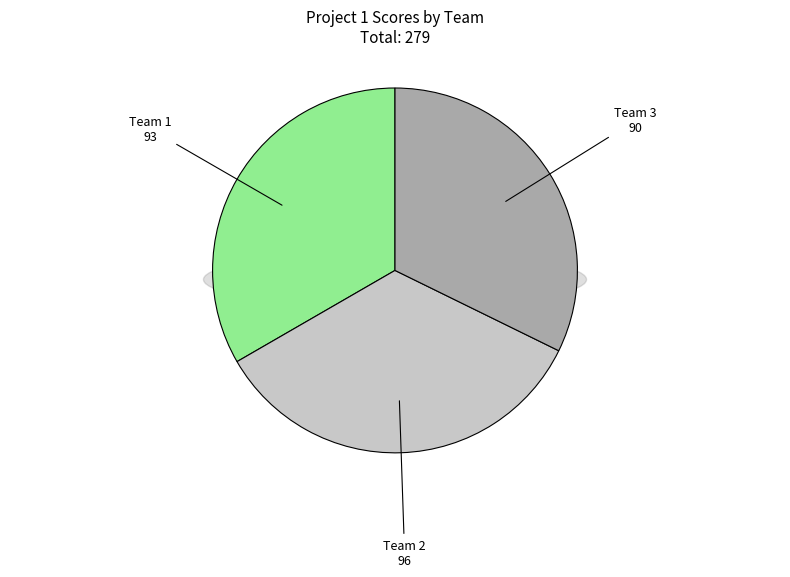

Combined, what portion of the pie is Team 1 and Team 2?

67.7%